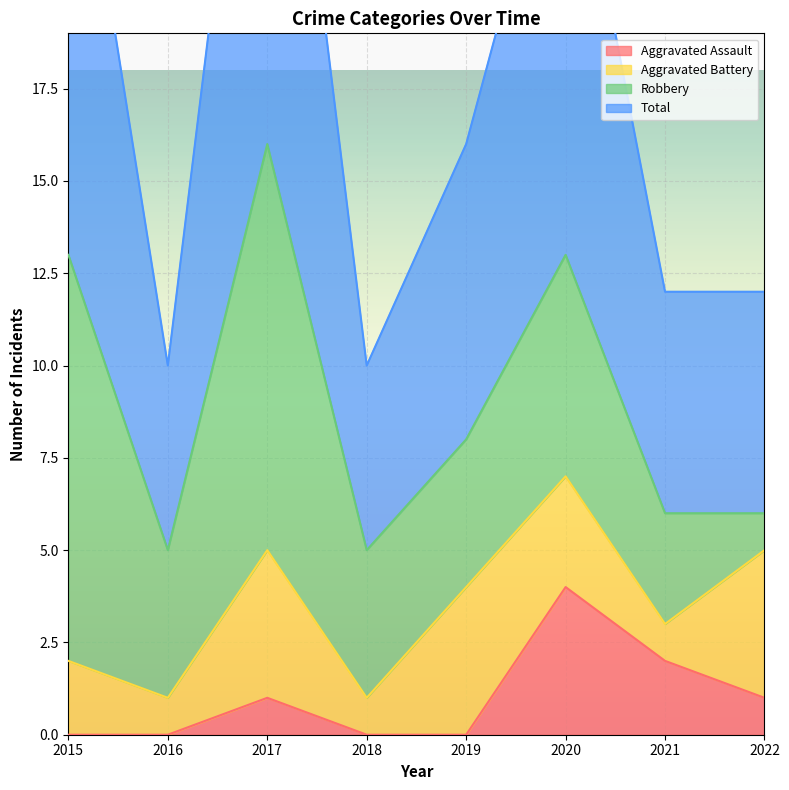

At which category is the sum across all series the highest?

2017